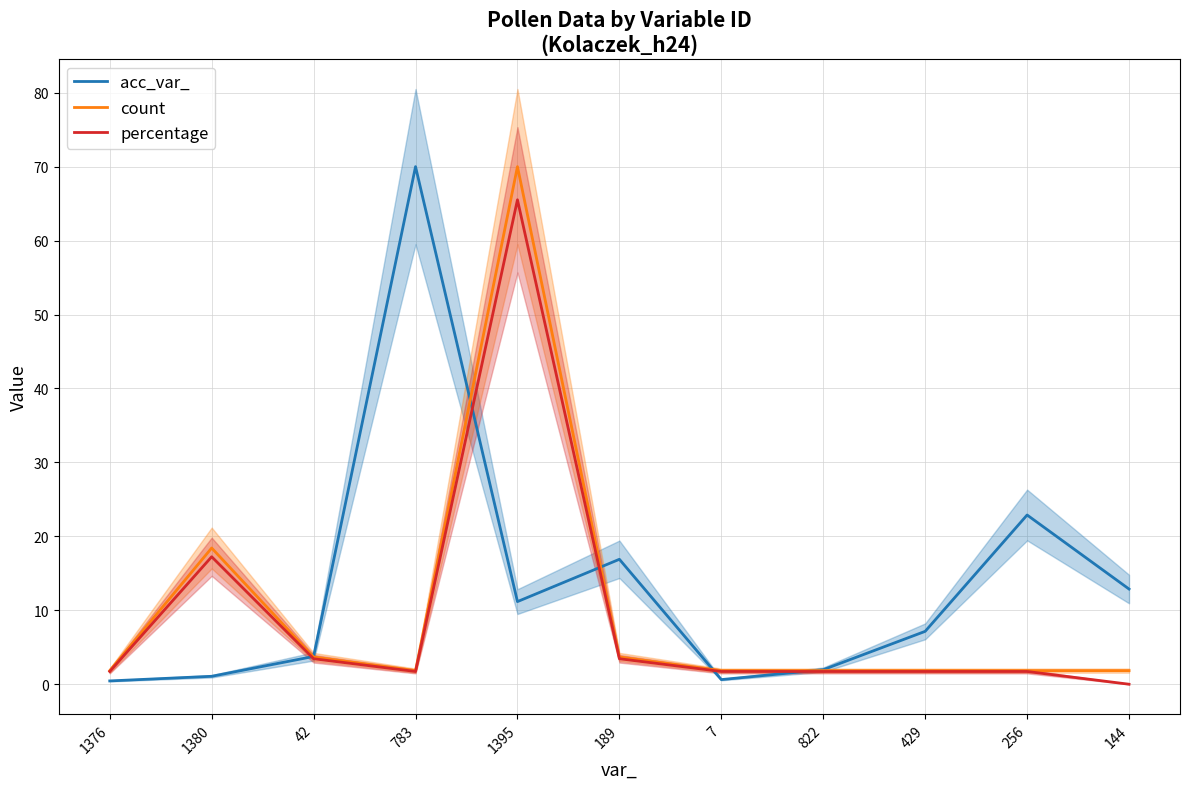

Between 1380 and 822, which series saw the biggest shift?

count